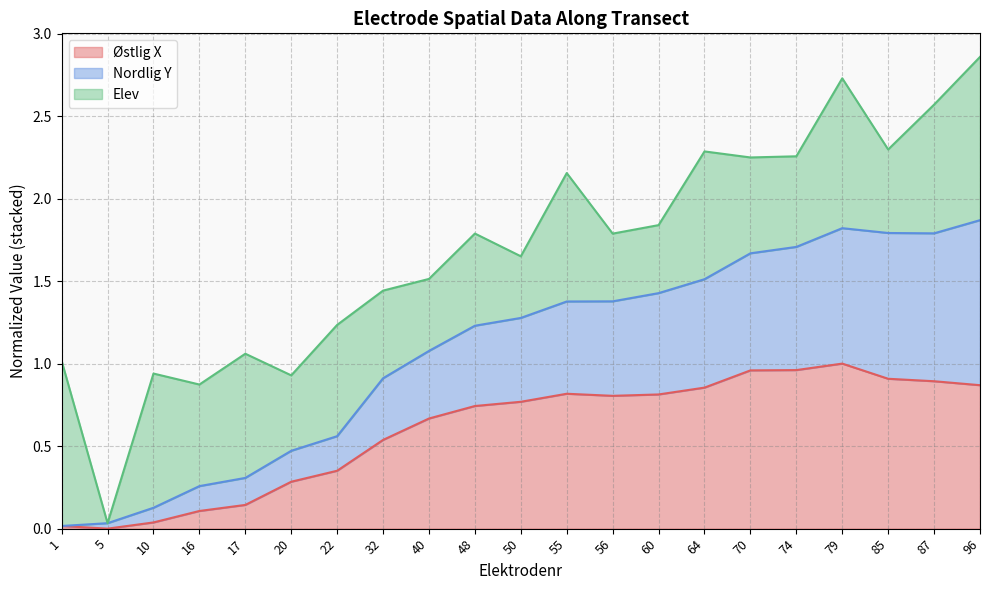

What is the sum of the Østlig X values at 17 and 56?

0.9